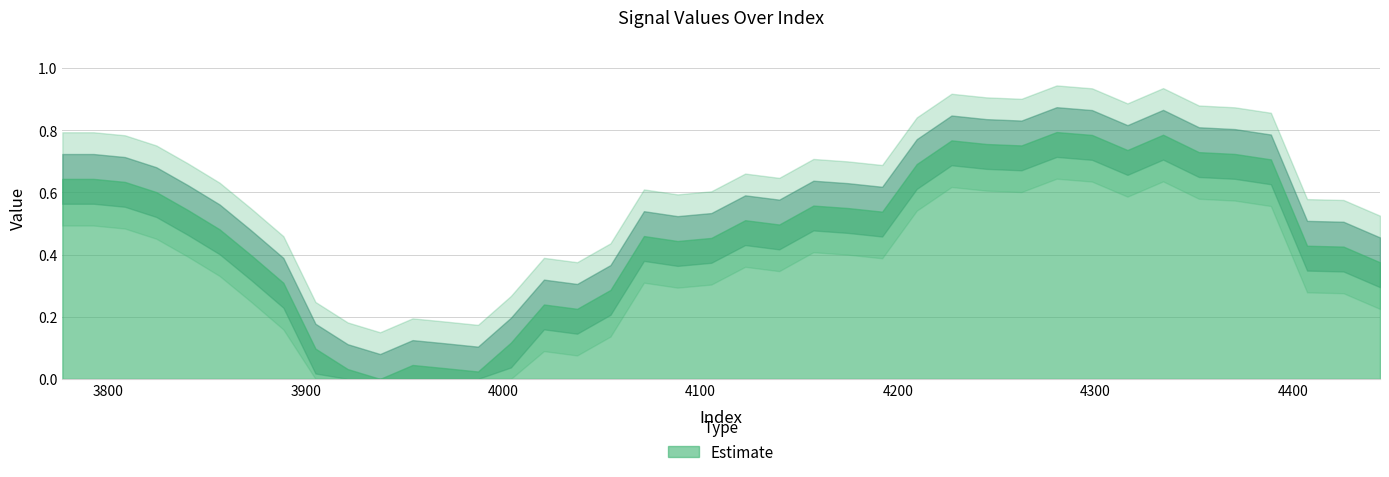

Is it true that the value at 12 is 0.0?

True